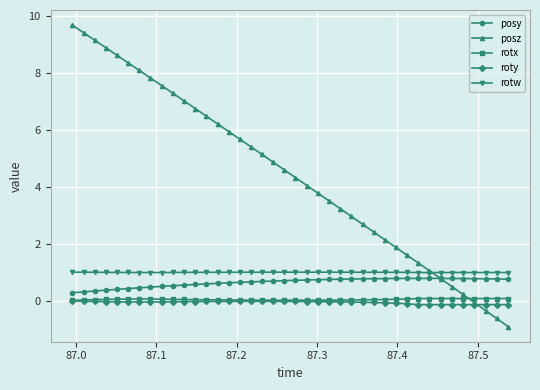

What is the sum of all rotx values?

1.7